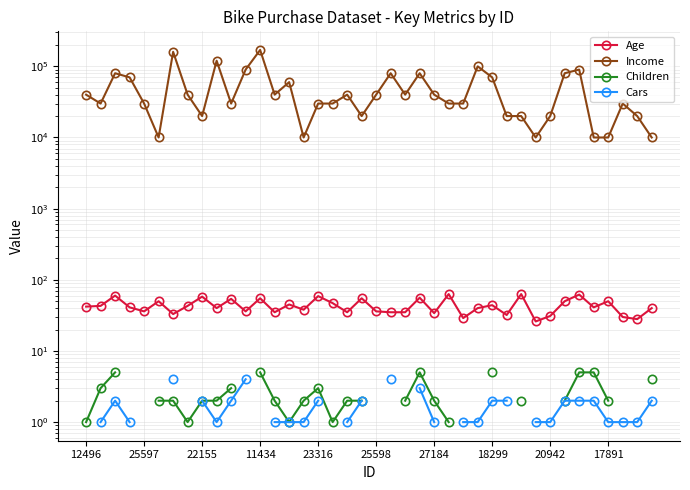

What is the sum of the Cars values at 14 and 24?

2.0